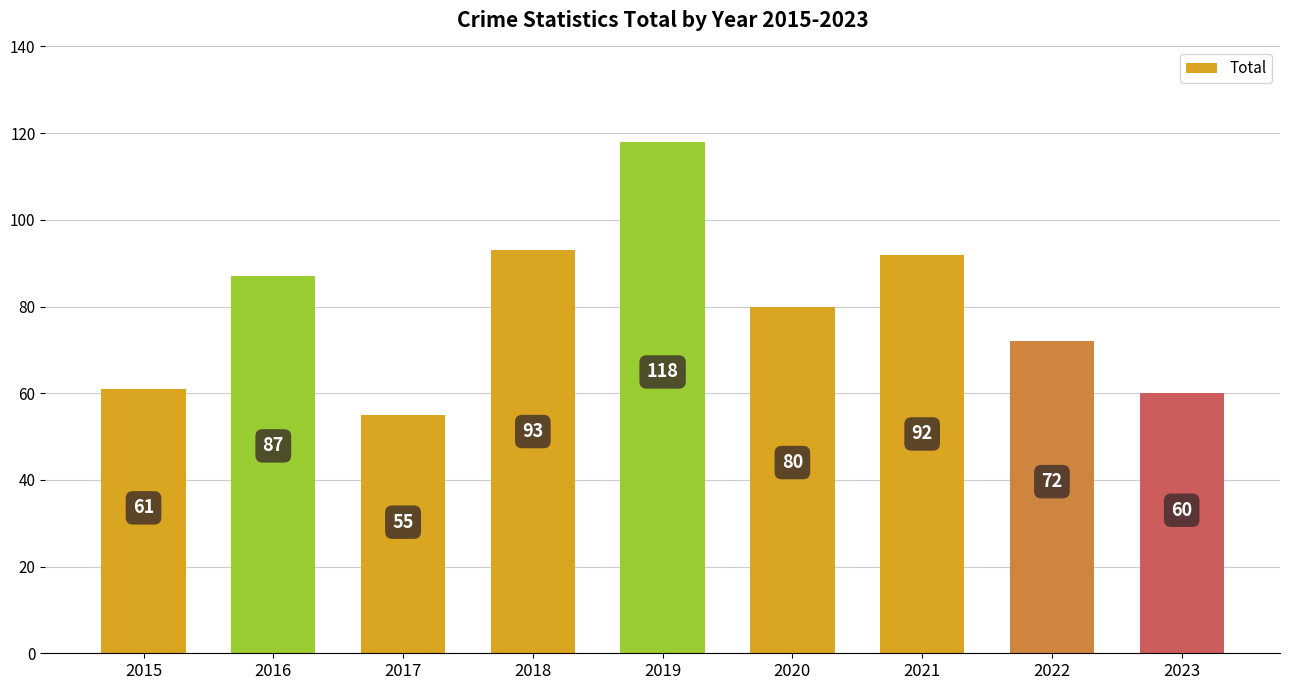

Reading right to left, transcribe all the data shown in this chart.

2023=60	2022=72	2021=92	2020=80	2019=118	2018=93	2017=55	2016=87	2015=61